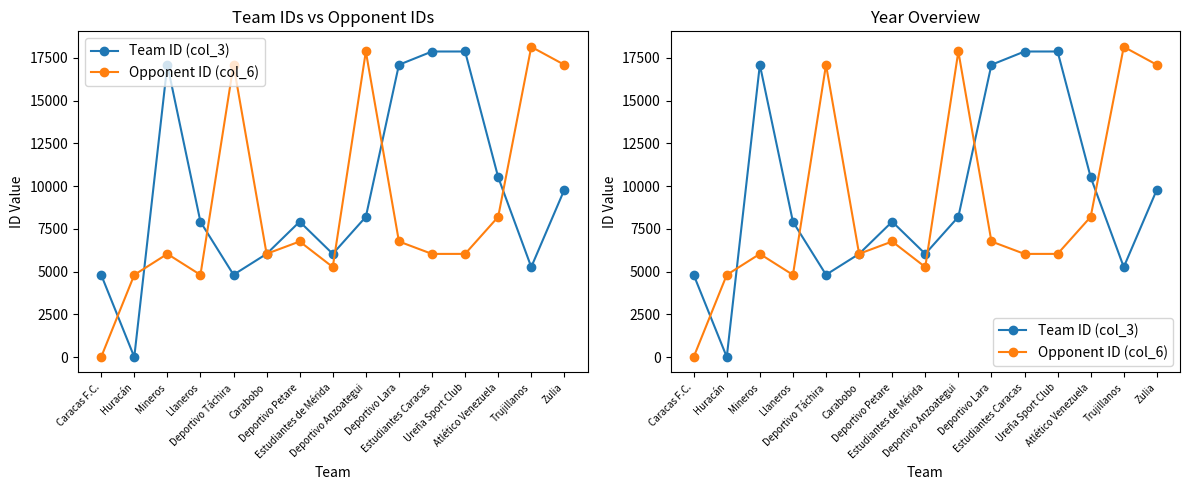

True or false: Team ID (col_3) and Opponent ID (col_6) cross at least once.

True